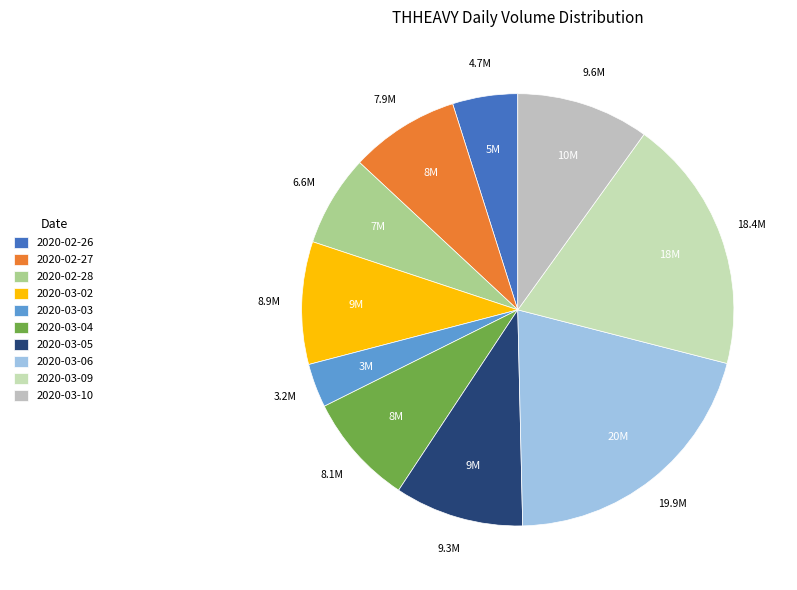

True or false: 2020-03-10 accounts for 10% of the total.

True